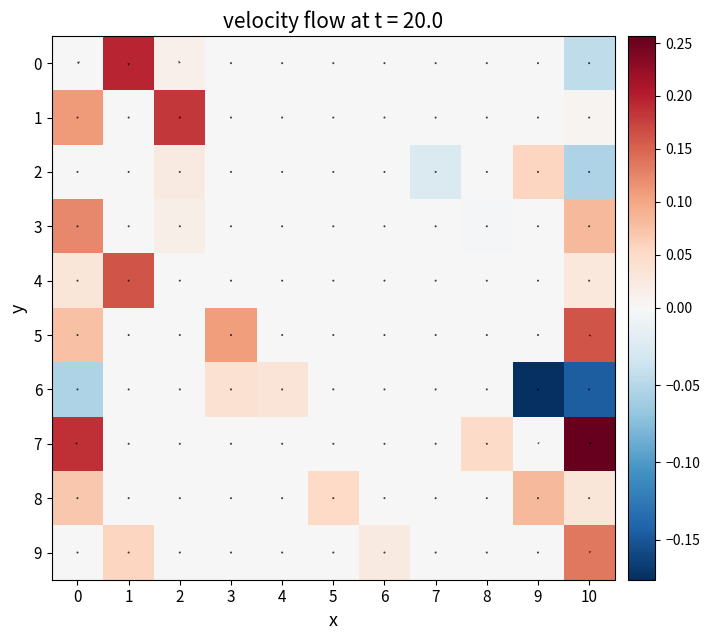

What is the difference between the highest and lowest values at 8?

0.1